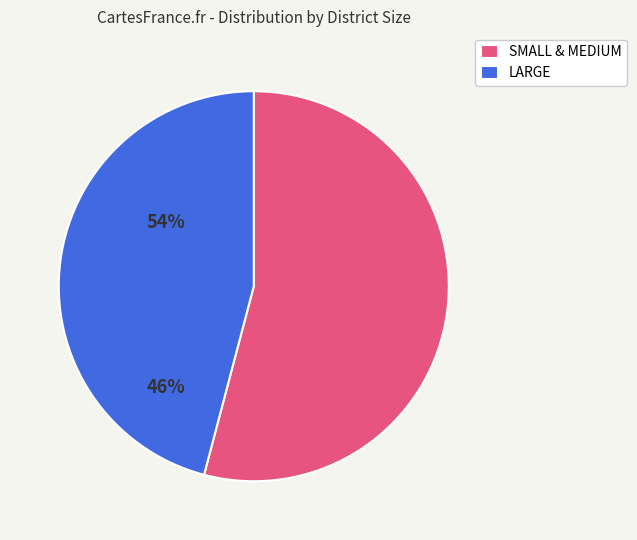

How many segments does this pie chart have?

2